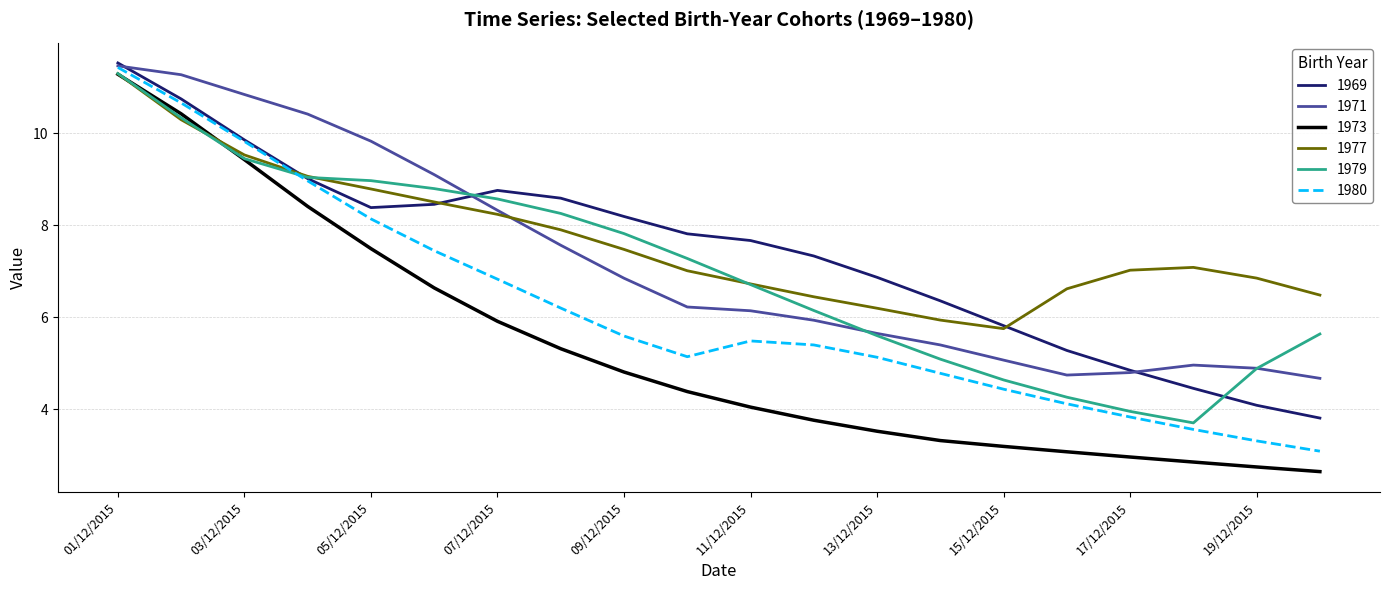

True or false: 1980 and 1977 intersect in this chart.

True